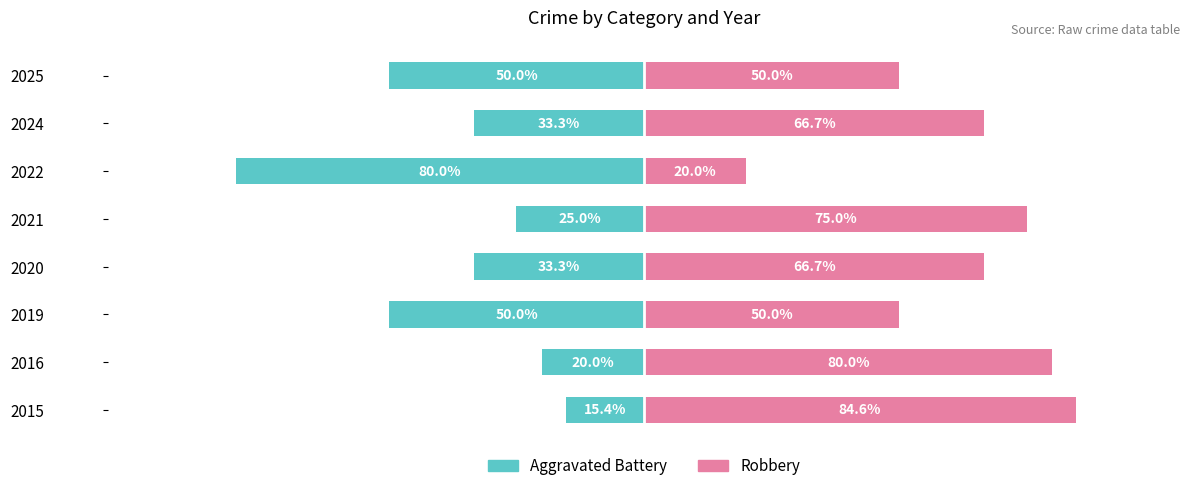

What is the difference between the maximum and minimum values in the Robbery series?

64.6